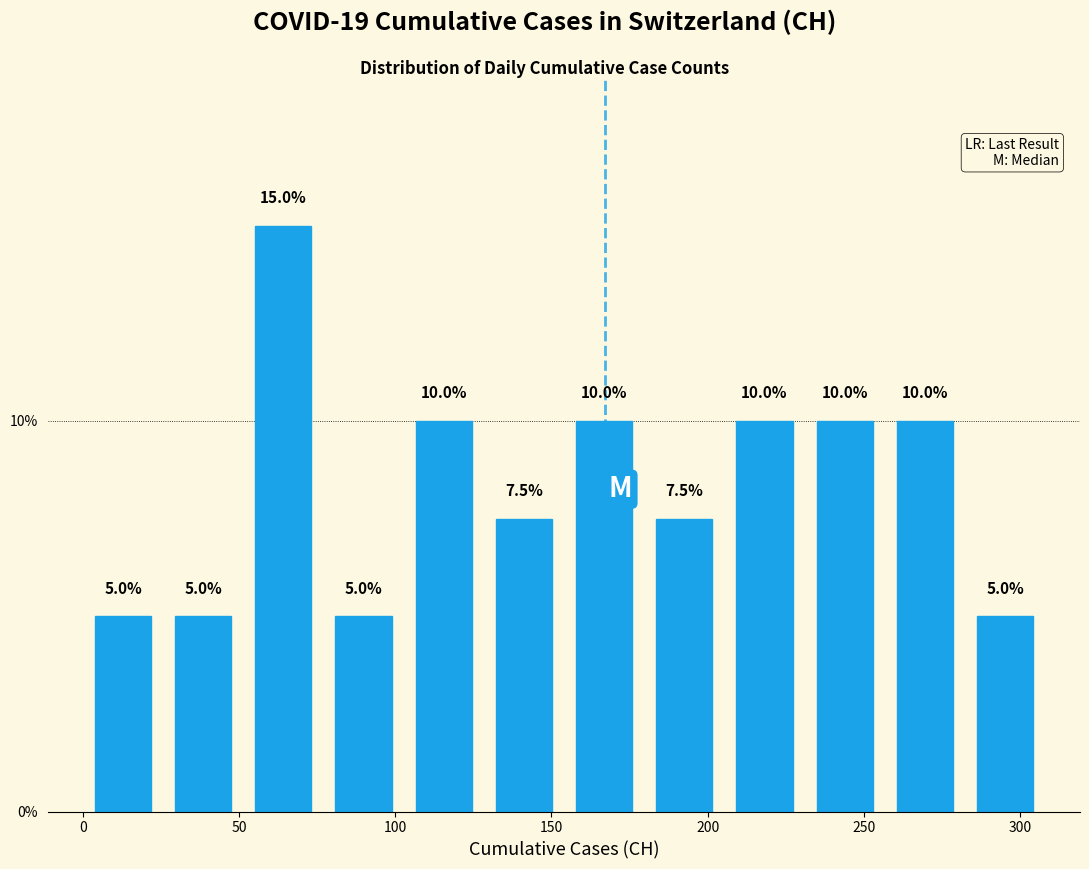

Over which range of the x-axis is the bar tallest?

50 to 75